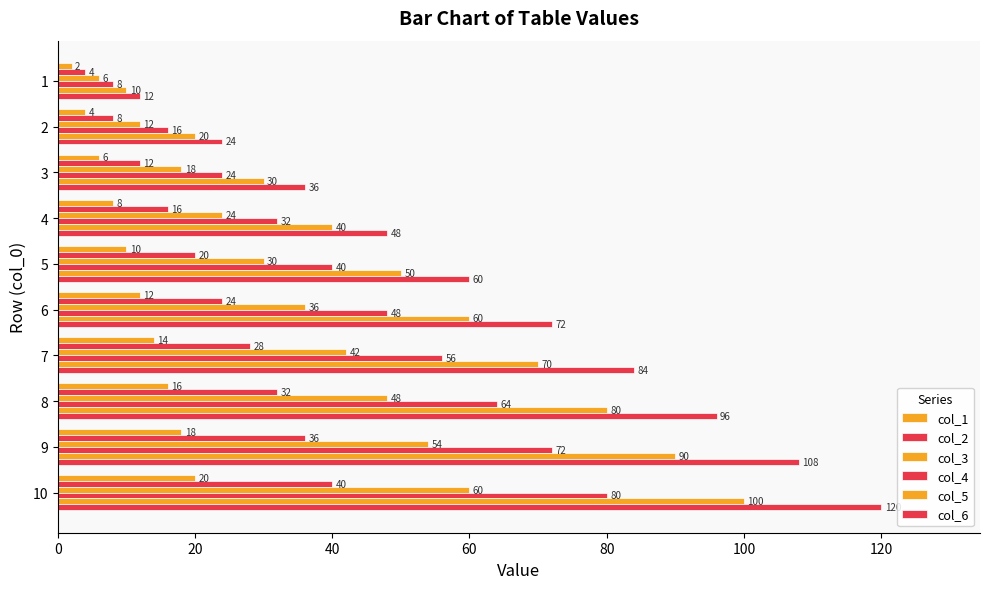

Count the number of categories in the chart.

10